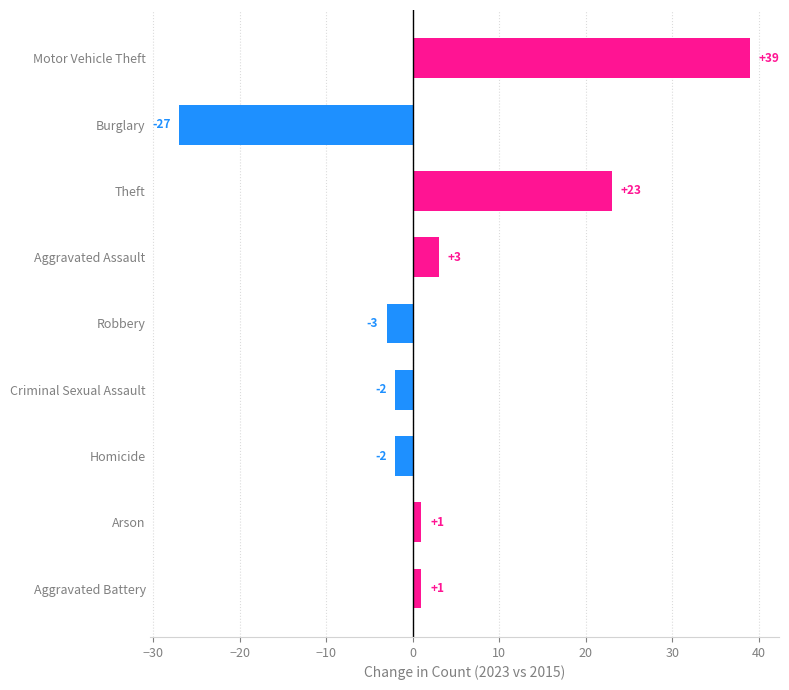

Where is the data nearest to the value 6?

Aggravated Assault